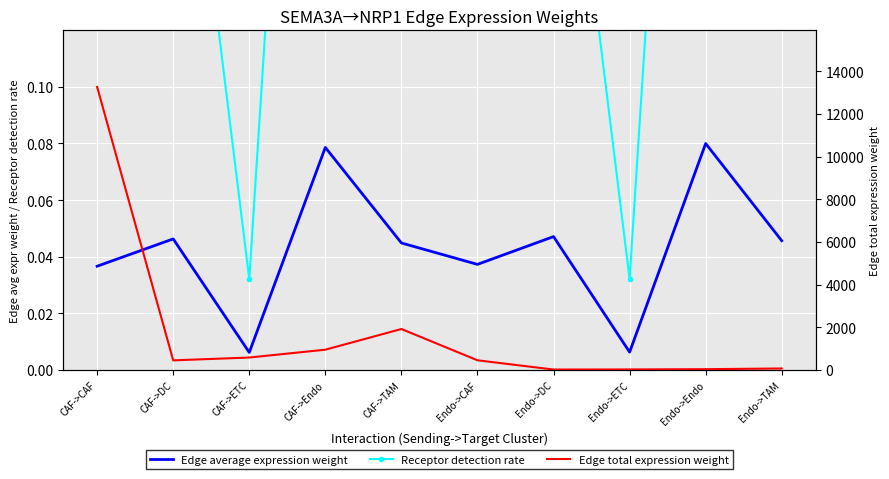

How many lines are shown in the chart?

3